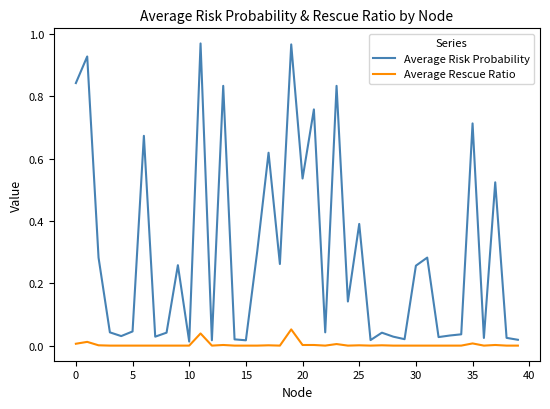

In Average Risk Probability, how many points are lower than both neighbors (excluding endpoints)?

13